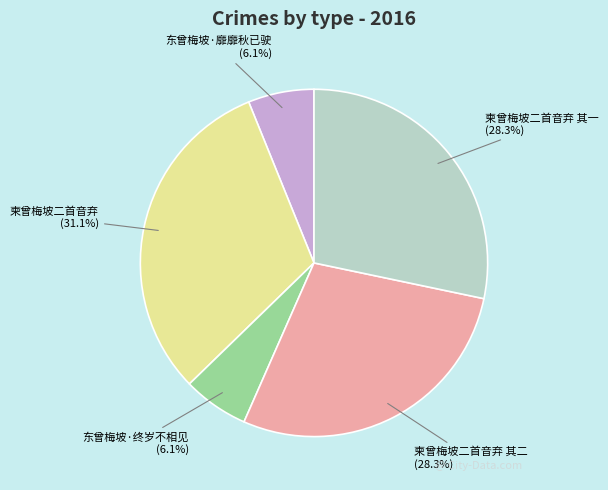

Is 东曾梅坡·靡靡秋已驶 the majority of the pie?

No